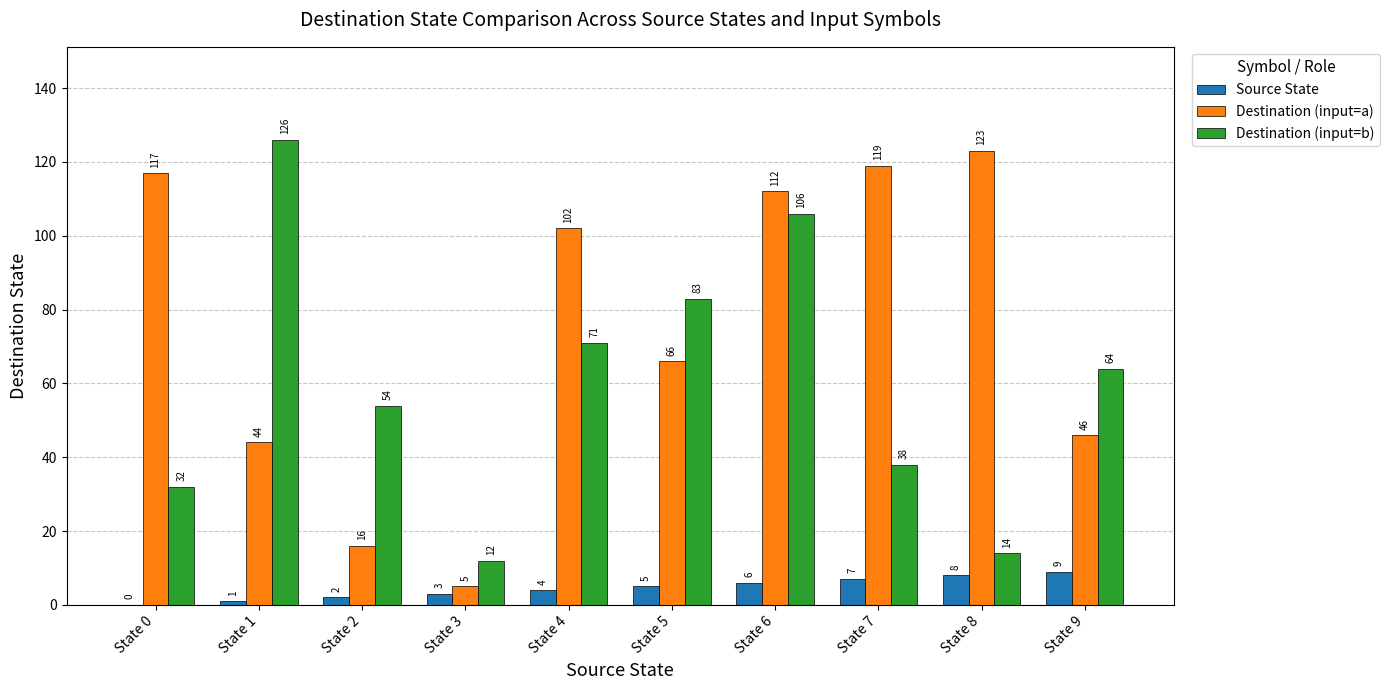

Which series has the widest spread of values?

Destination (input=a)